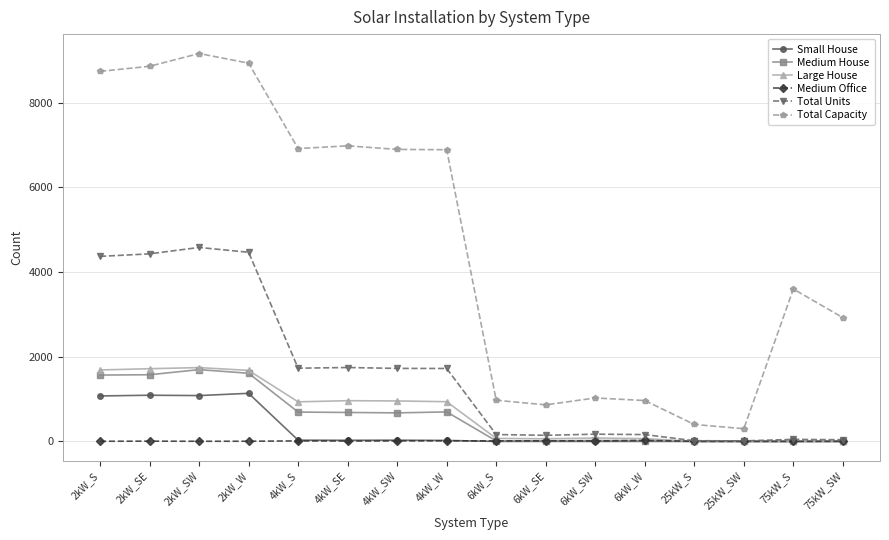

True or false: Medium House and Total Capacity intersect in this chart.

False